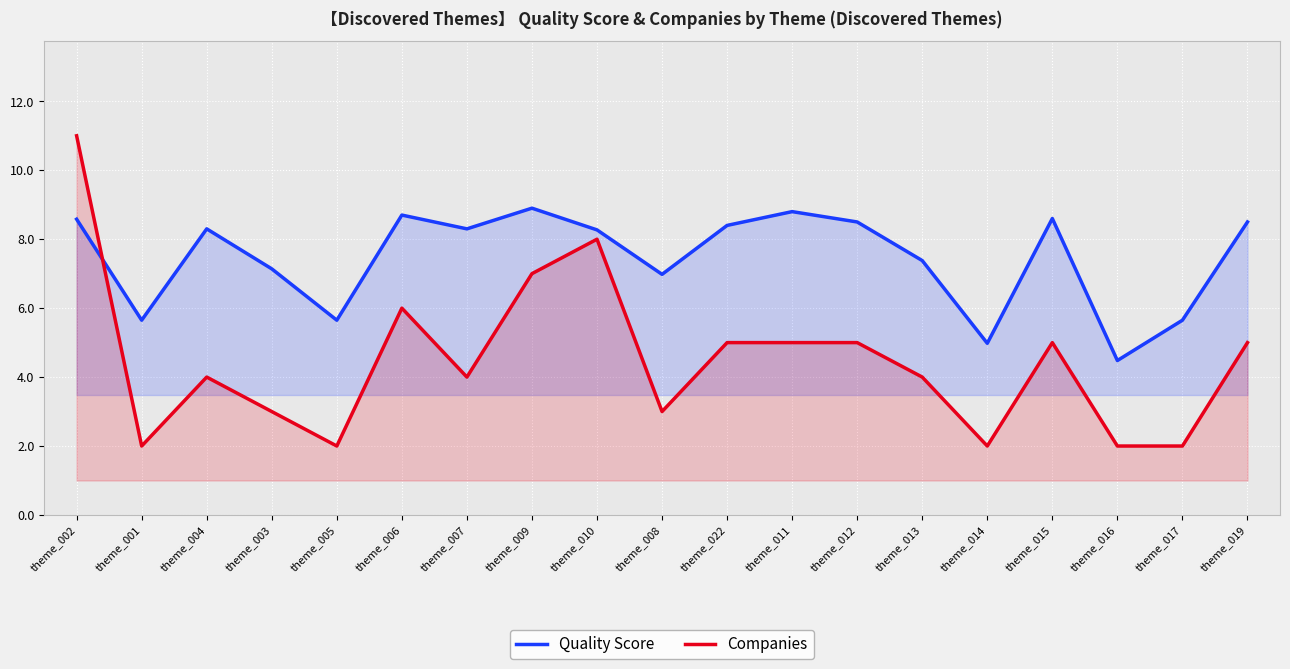

How many series are shown in this chart?

2